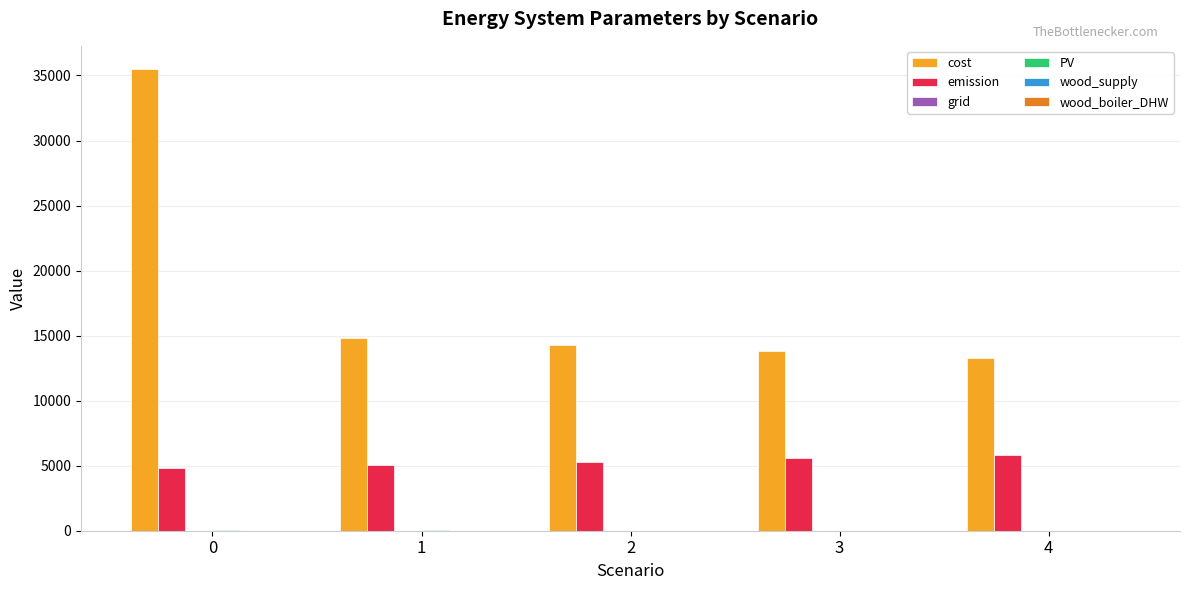

Which series has the largest total across all categories?

cost